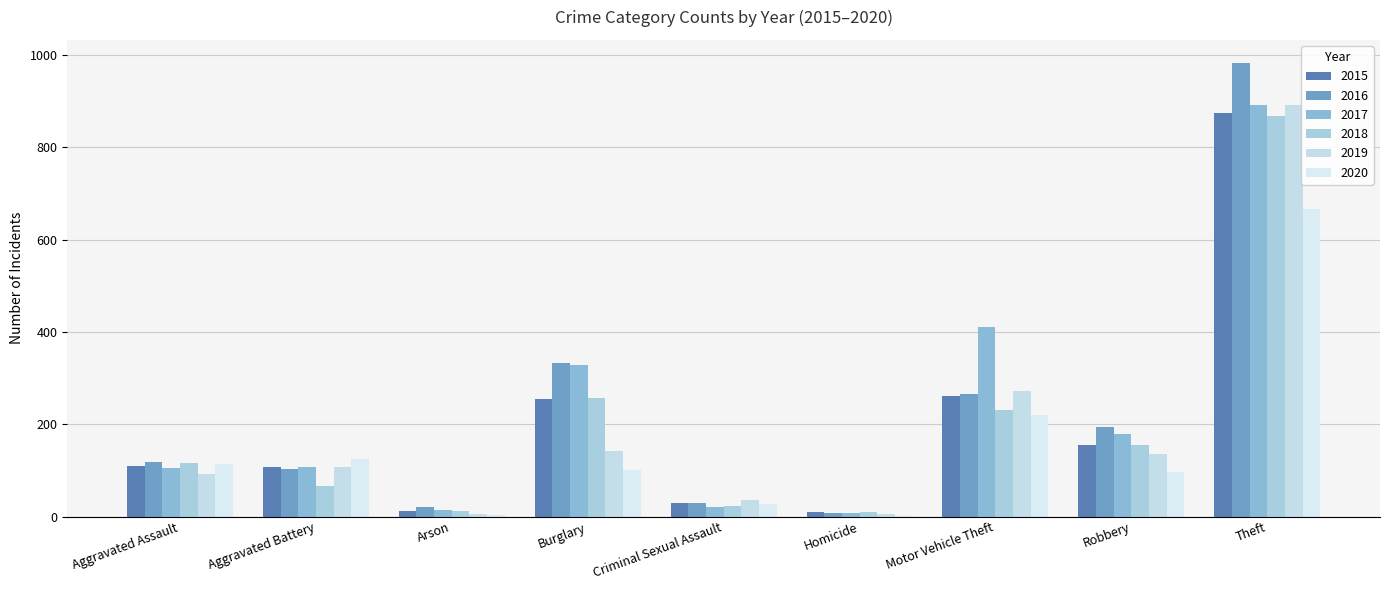

At which label does 2015 reach its peak?

Theft